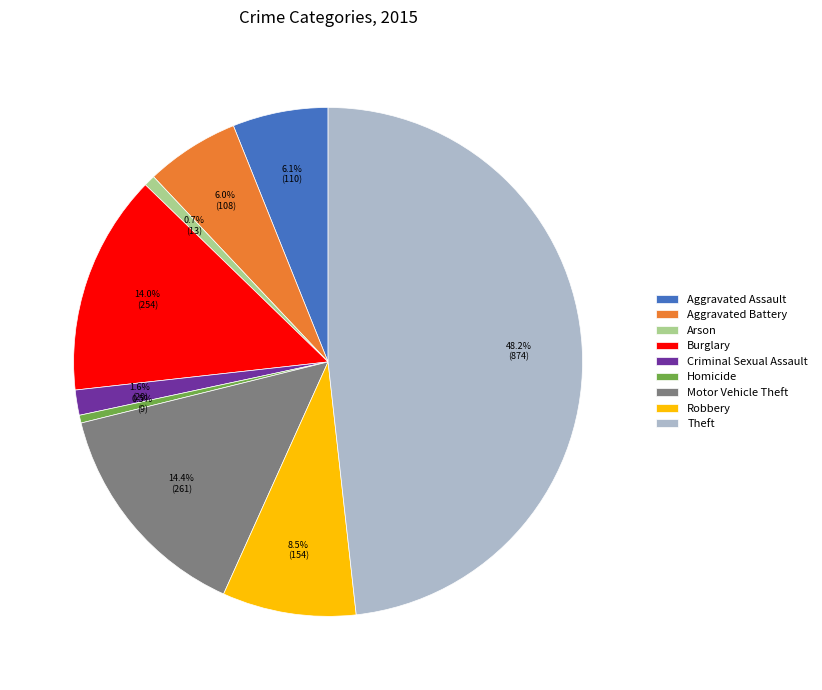

What is the ratio of the value at Aggravated Assault to the value at Arson?

8.5